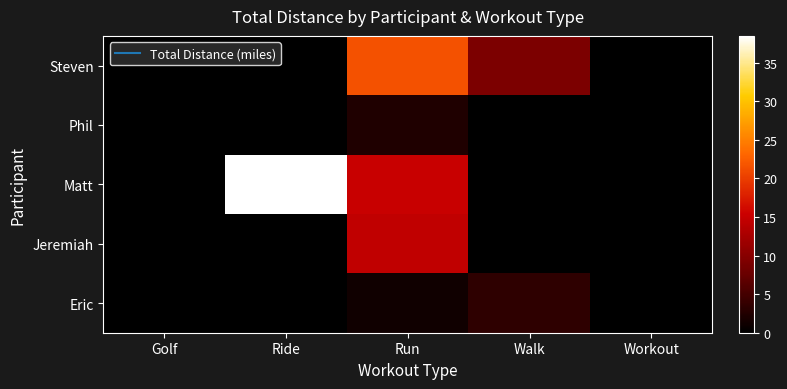

What is the maximum value shown in the chart?

38.5